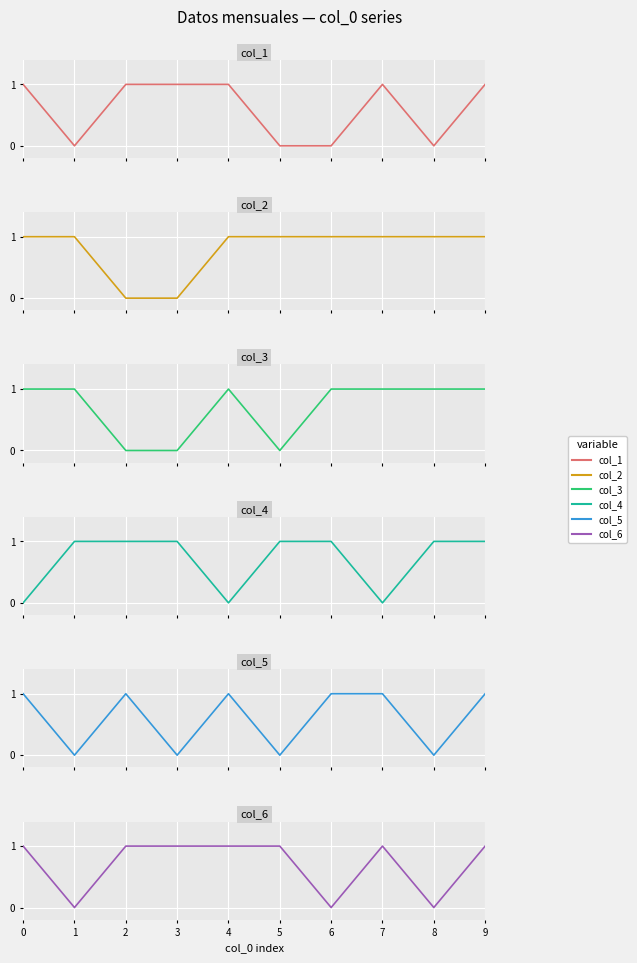

What are all the series names shown in the legend?

col_1, col_2, col_3, col_4, col_5, col_6